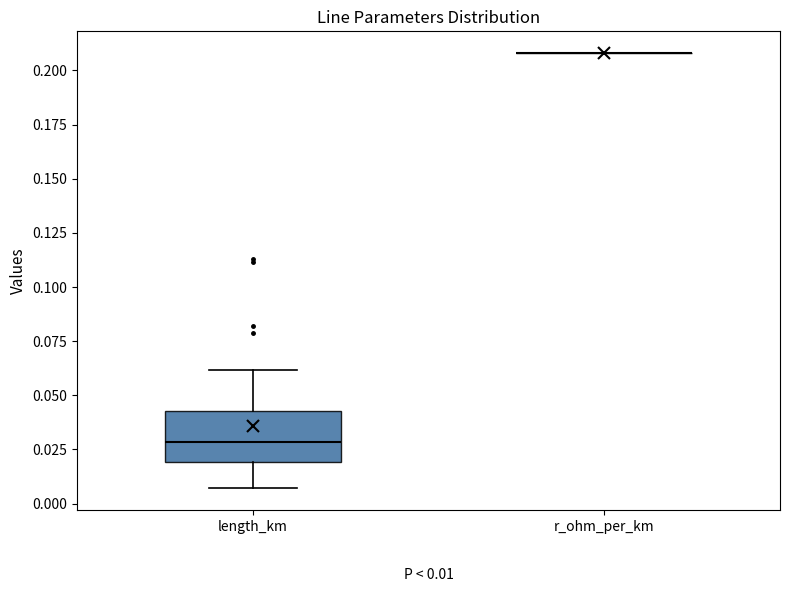

Comparing the boxes themselves (not the whiskers), which one is the tallest?

length_km